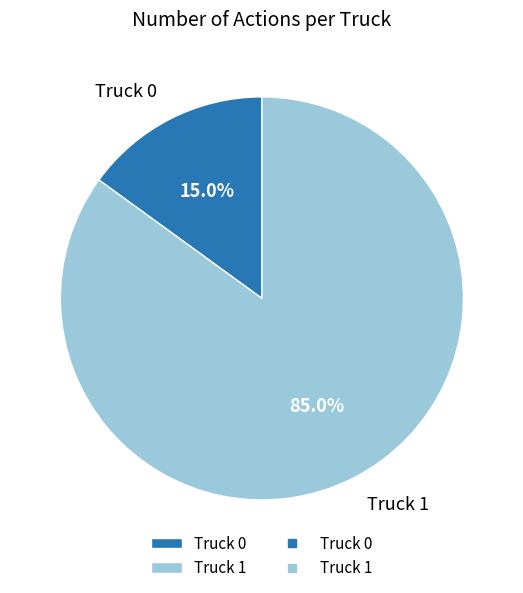

What percentage is the Truck 0 slice, to the nearest percent?

15%